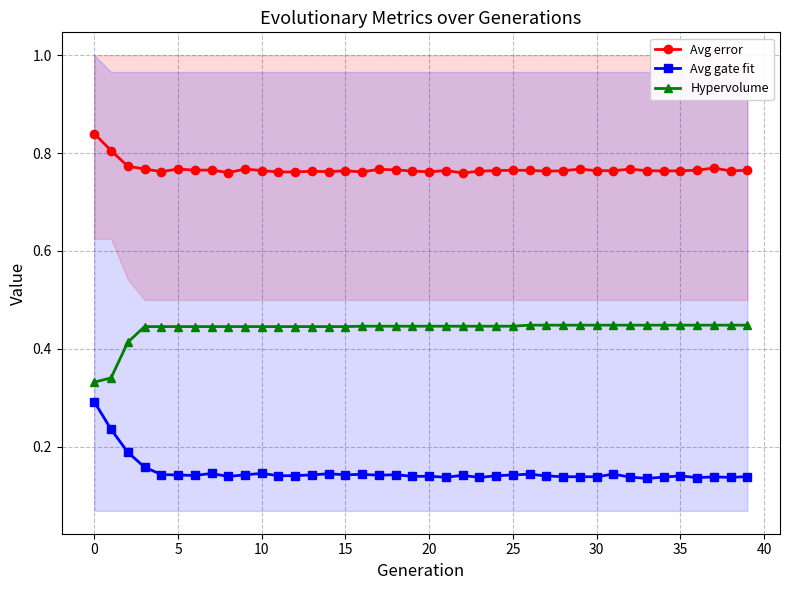

True or false: Hypervolume and Avg error intersect in this chart.

False